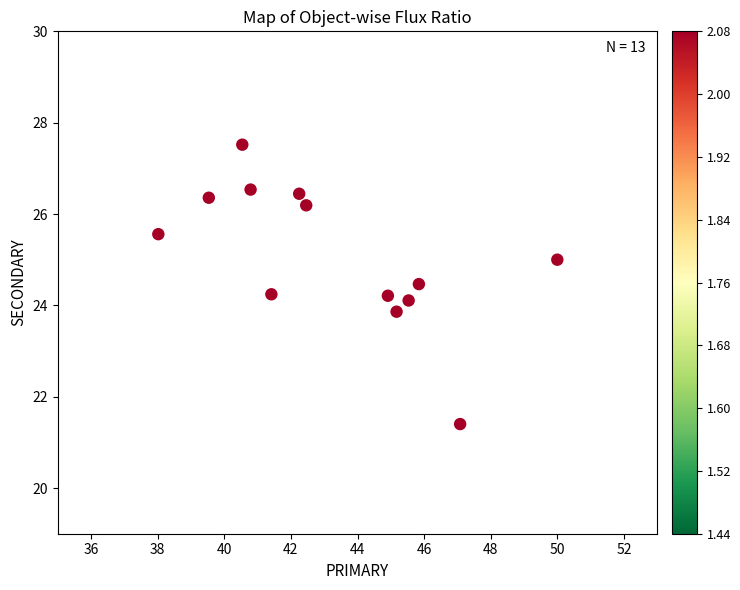

What is the range of X values (max minus min)?

12.0